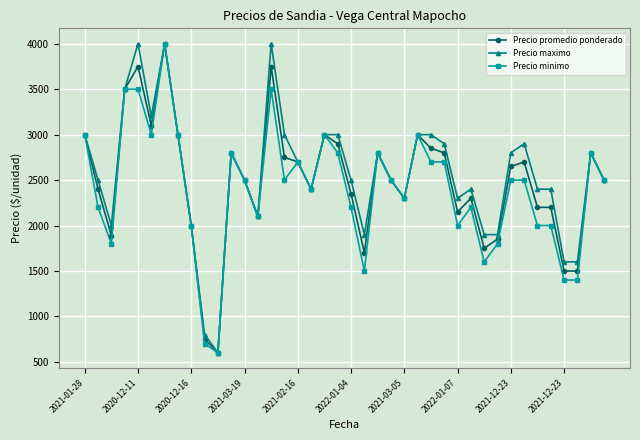

Count the number of categories in the chart.

40